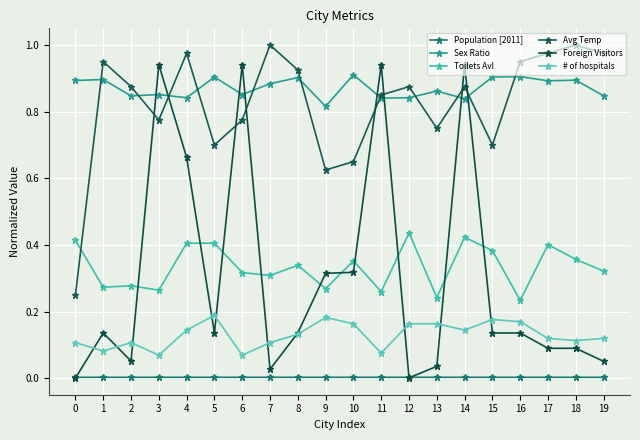

Which series changed the most between 9 and 15?

Foreign Visitors